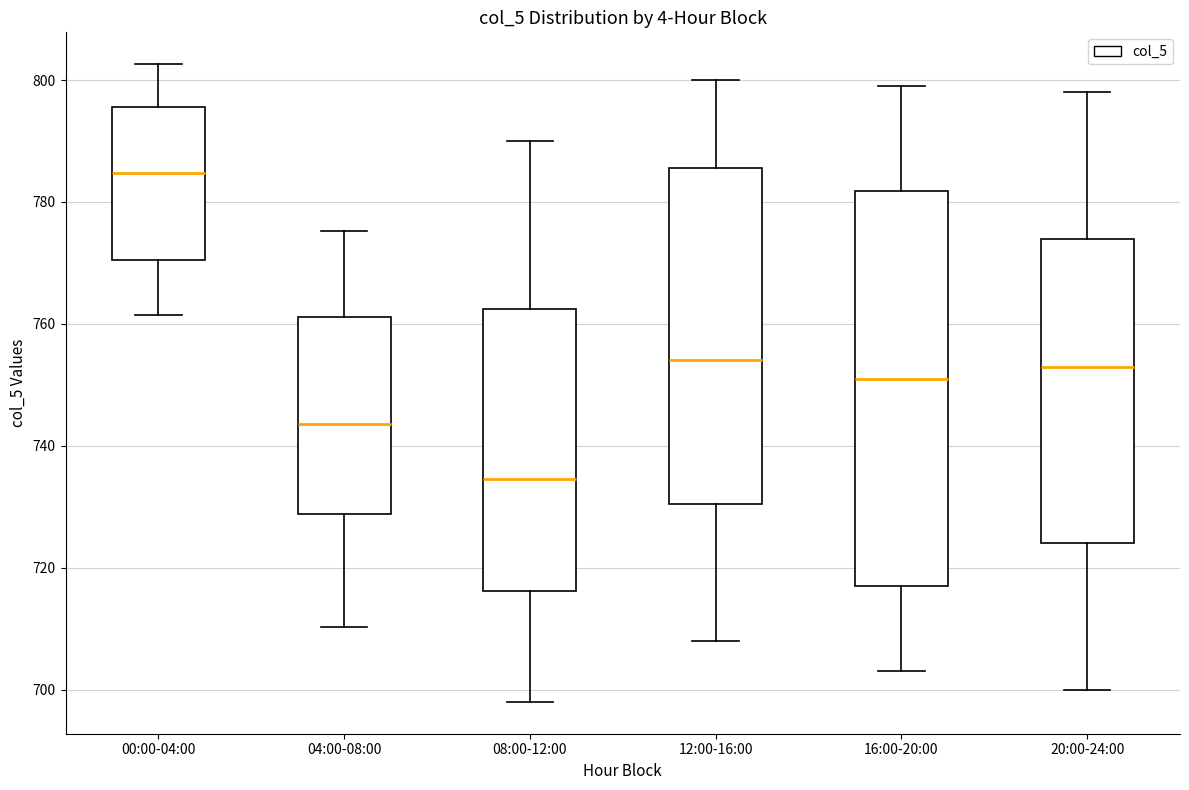

Reading left to right, read every box against the y-axis: the position of its median line, the range the box covers, and the ends of its whiskers. The values are not printed on the chart, so give them approximately, as read against the axis.

00:00-04:00: median 784, box 770 to 796, whiskers 762 to 802
04:00-08:00: median 744, box 728 to 762, whiskers 710 to 776
08:00-12:00: median 734, box 716 to 762, whiskers 698 to 790
12:00-16:00: median 754, box 730 to 786, whiskers 708 to 800
16:00-20:00: median 752, box 718 to 782, whiskers 704 to 800
20:00-24:00: median 754, box 724 to 774, whiskers 700 to 798